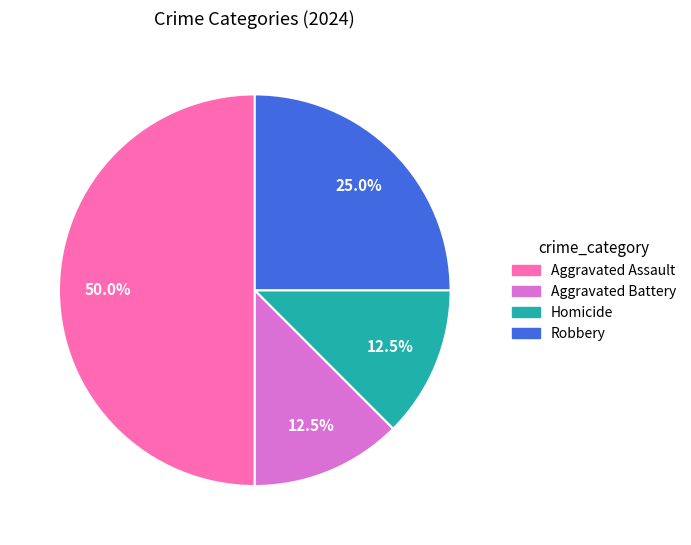

What is the ratio of the value at Robbery to the value at Aggravated Assault?

0.5